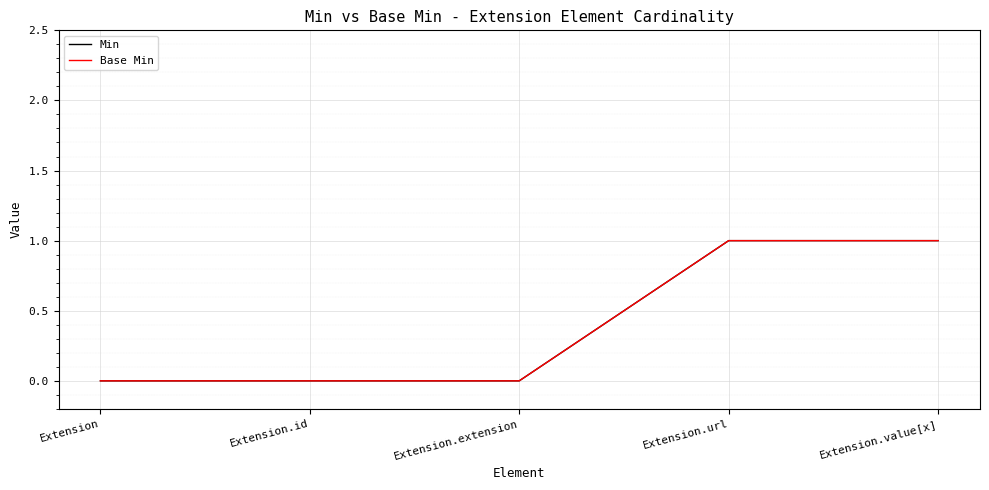

Is this an area chart (filled region under the line)?

No